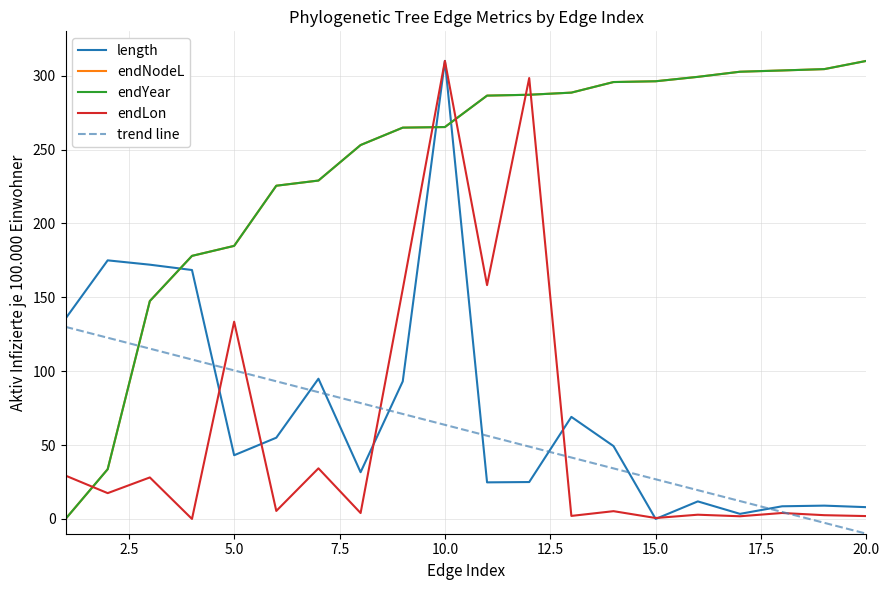

Where is endLon nearest to the value 155?

9